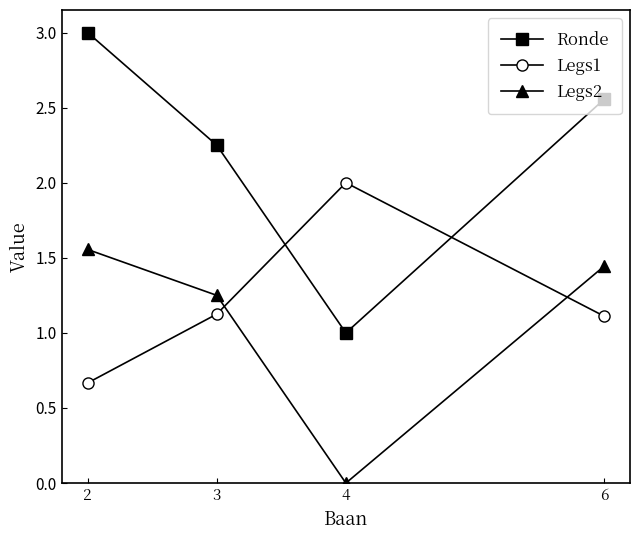

Rank the series at 2 from highest to lowest value.

Ronde, Legs2, Legs1